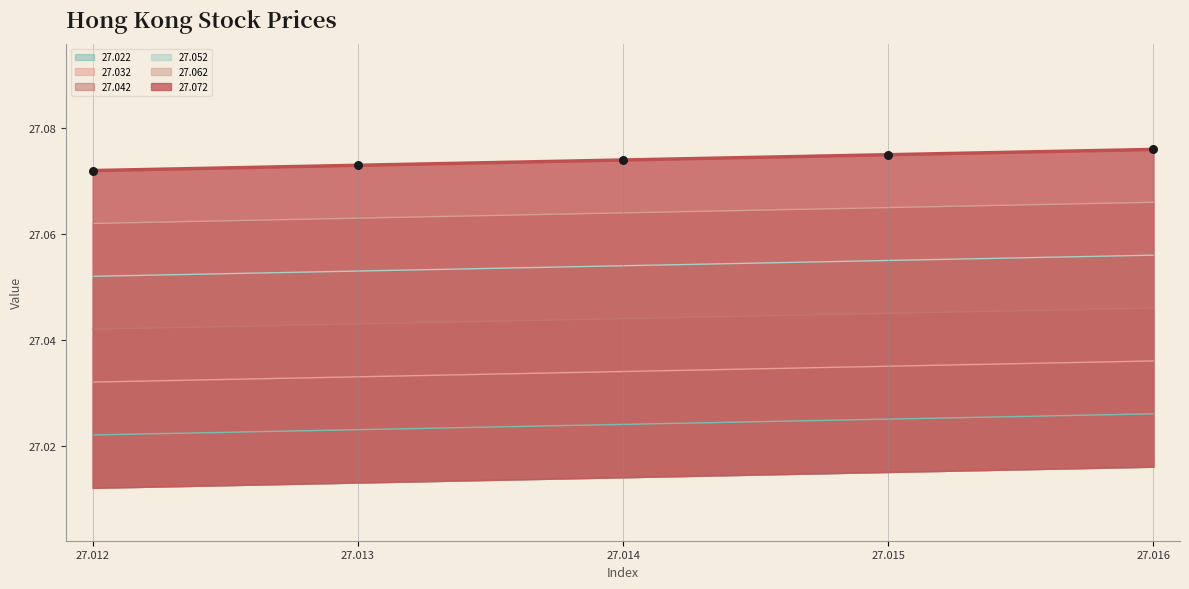

Which series reaches the minimum Y coordinate?

27.022